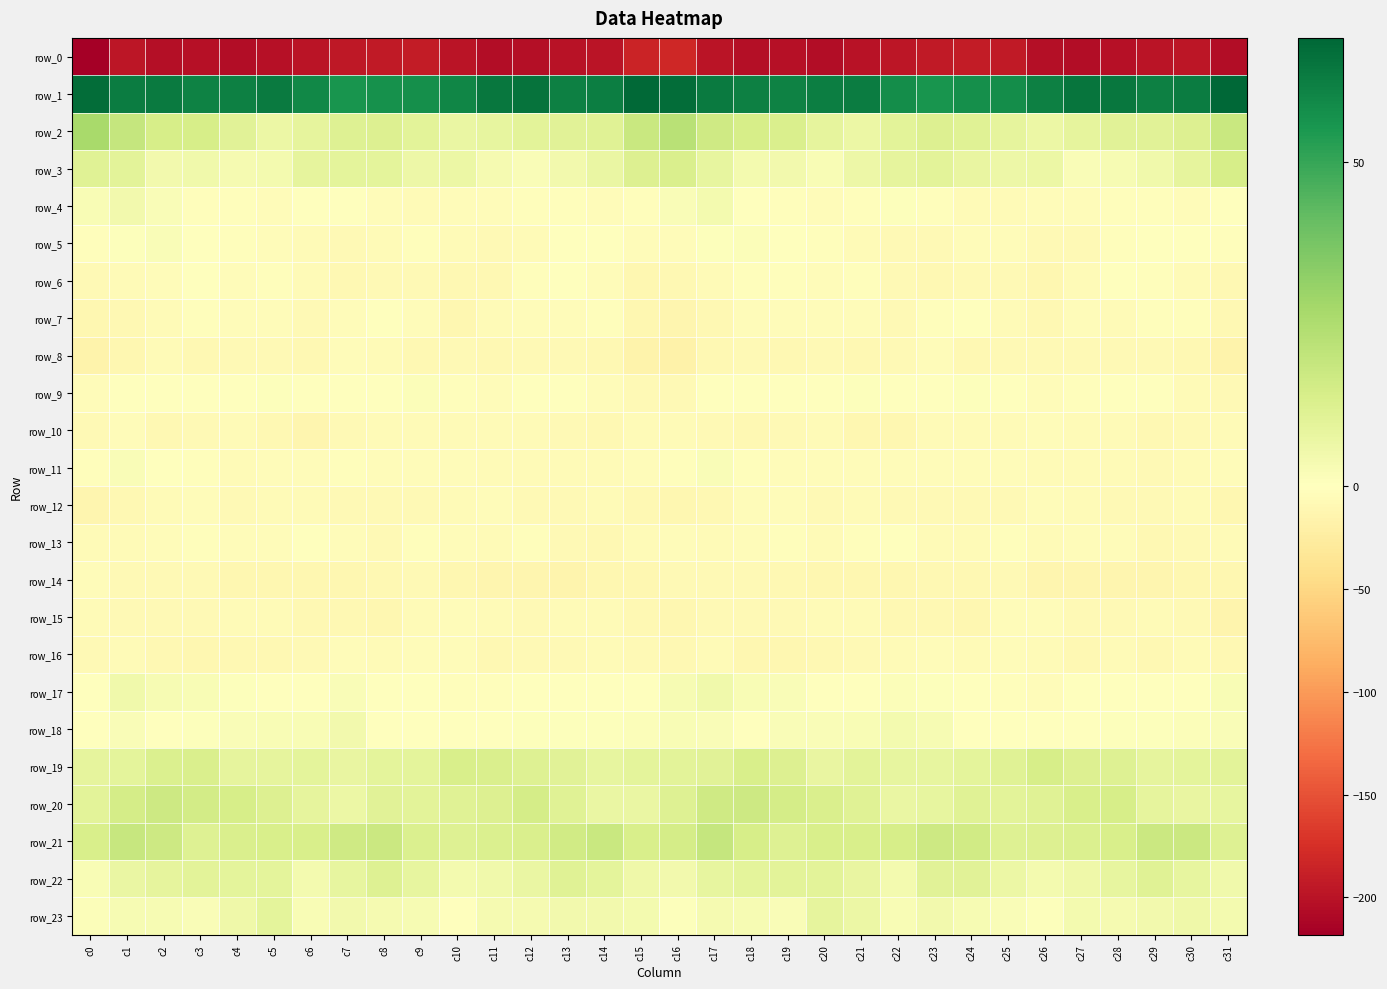

List the labels in order of row_1 value, largest first.

c31, c15, c0, c16, c12, c27, c28, c11, c5, c17, c2, c21, c1, c30, c20, c14, c13, c26, c18, c29, c4, c19, c3, c10, c6, c22, c25, c9, c24, c8, c7, c23